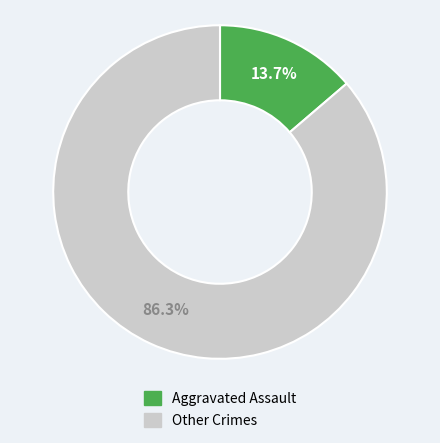

Does any single category account for the majority?

Yes